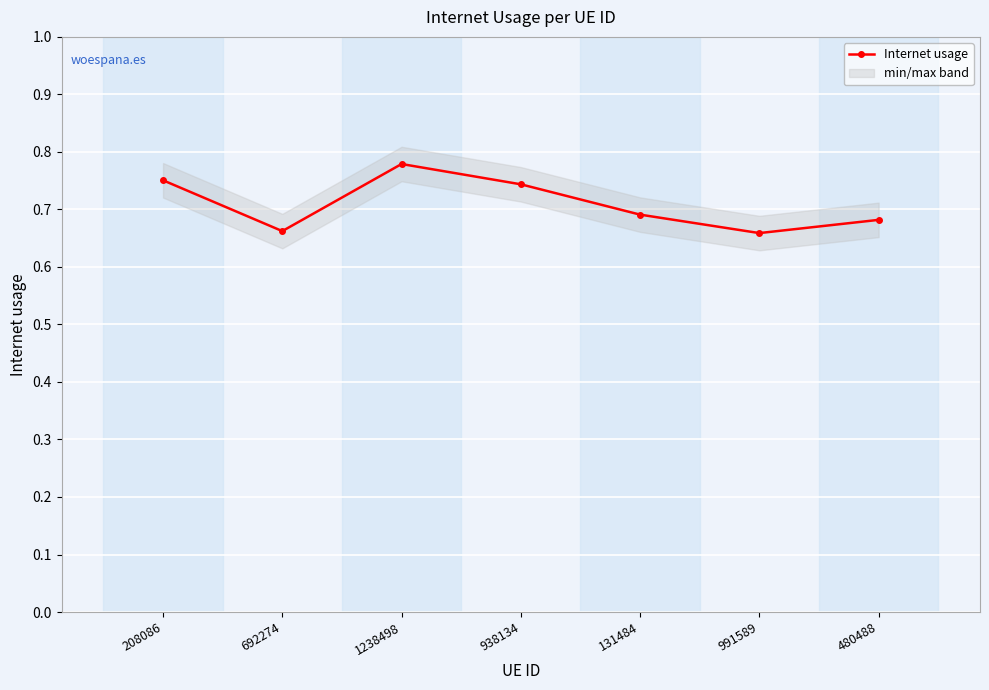

Which has a higher value, 131484 or 1238498?

1238498